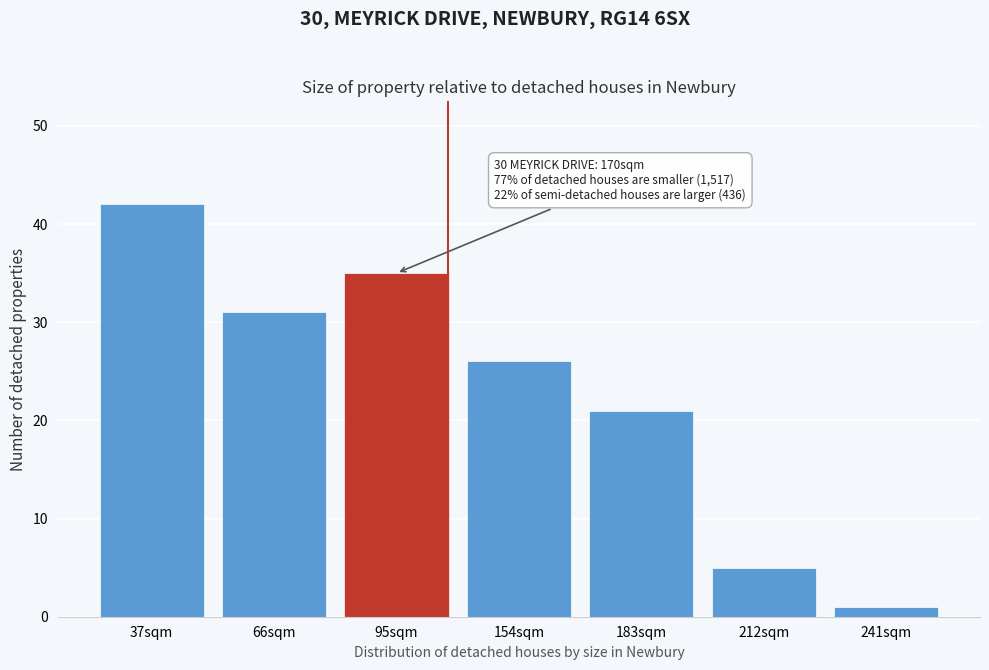

Reading left to right, transcribe all the data shown in this chart.

37sqm=42	66sqm=31	95sqm=35	154sqm=26	183sqm=21	212sqm=5	241sqm=1